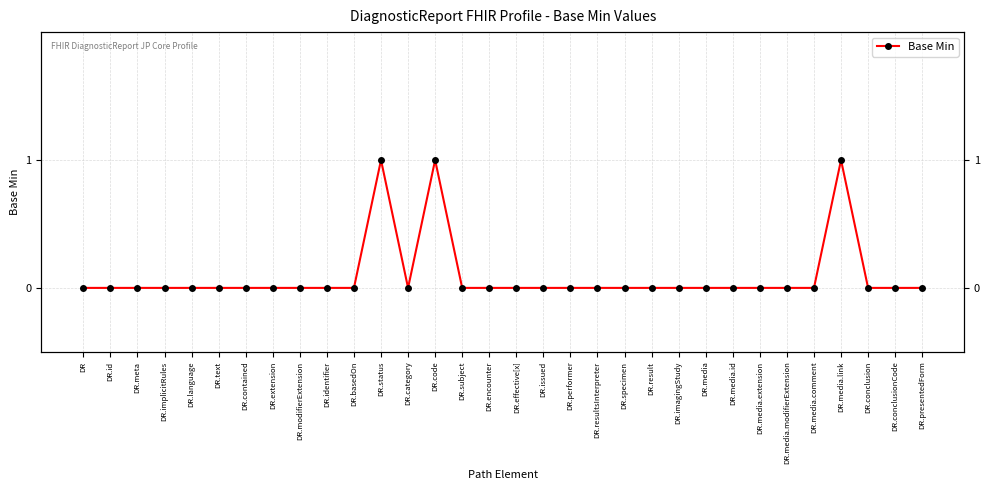

How many interior local peaks (higher than both neighbors) does the data have?

3